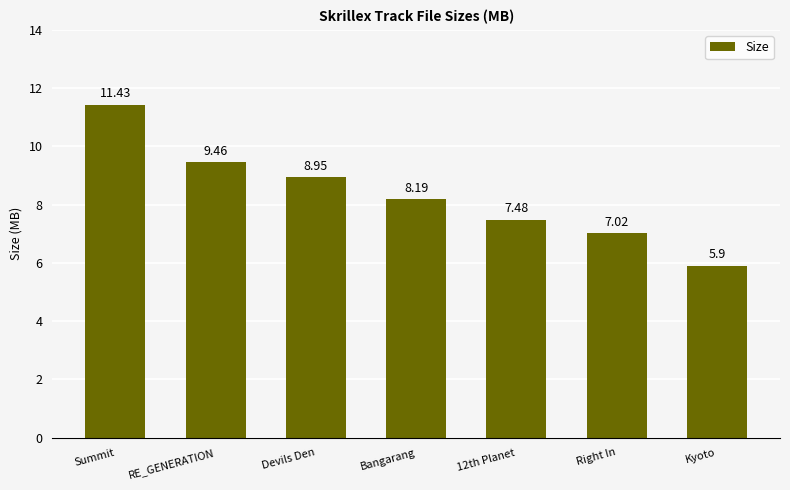

Are the bars grouped side by side (vs. stacked)?

No